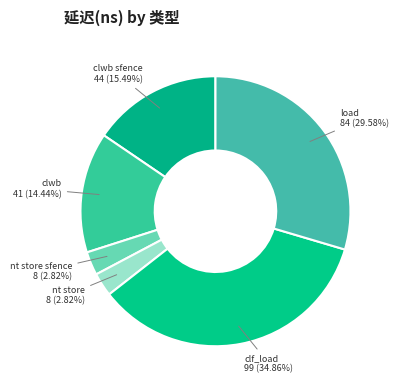

Combined, do clwb sfence 44 (15.49%) and nt store 8 (2.82%) account for over 50%?

No